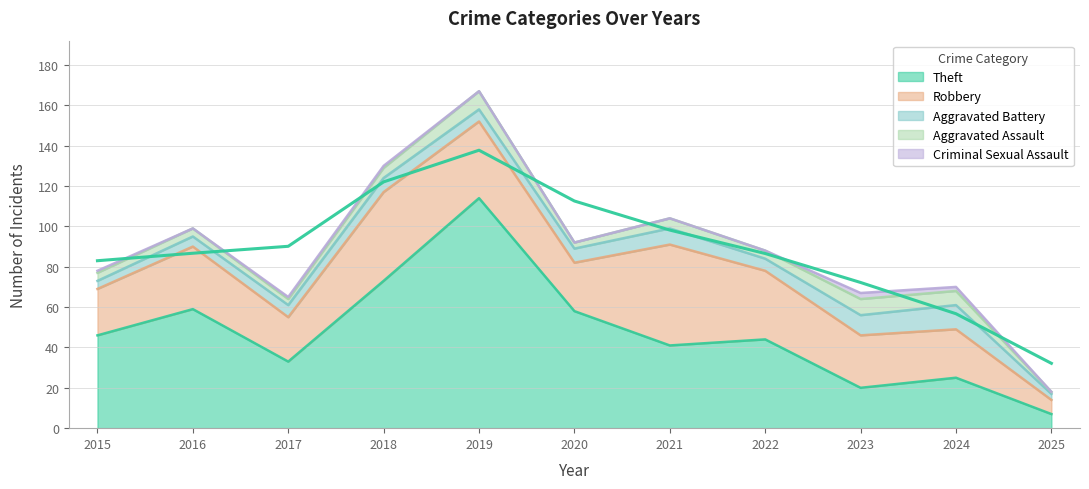

True or false: Robbery and Criminal Sexual Assault intersect in this chart.

False